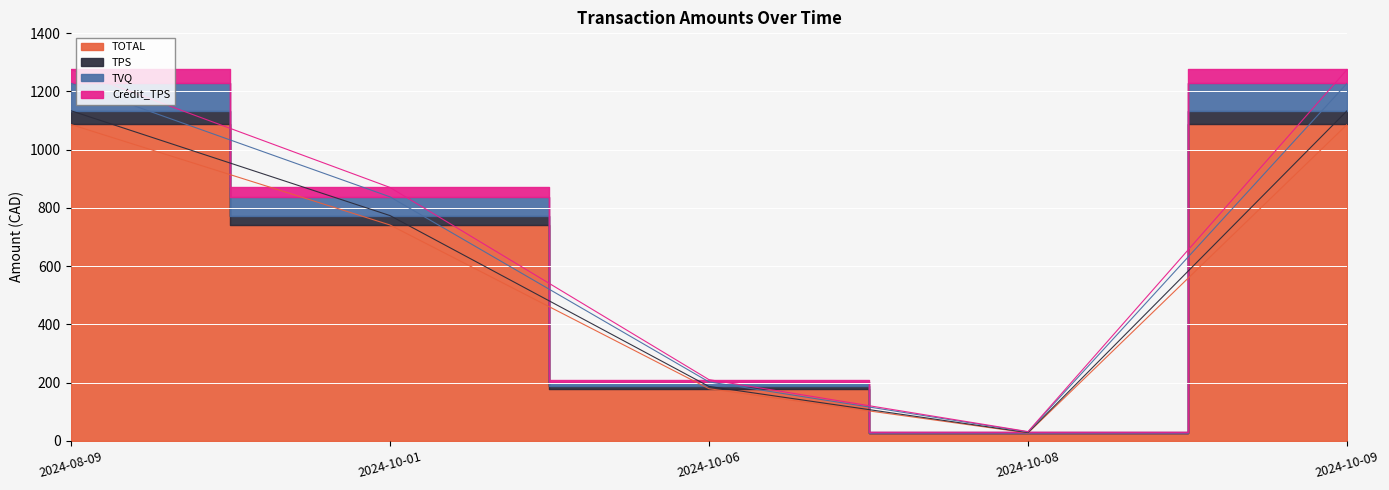

What is the maximum value shown in the chart?

1275.3